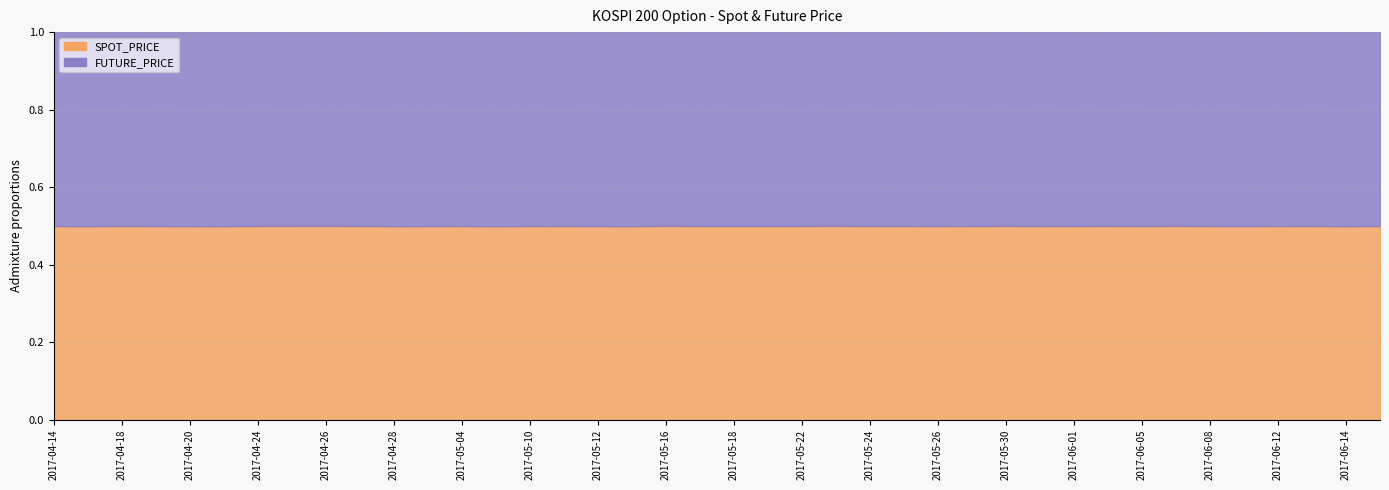

At which category does FUTURE_PRICE reach its first local valley?

2017-04-19